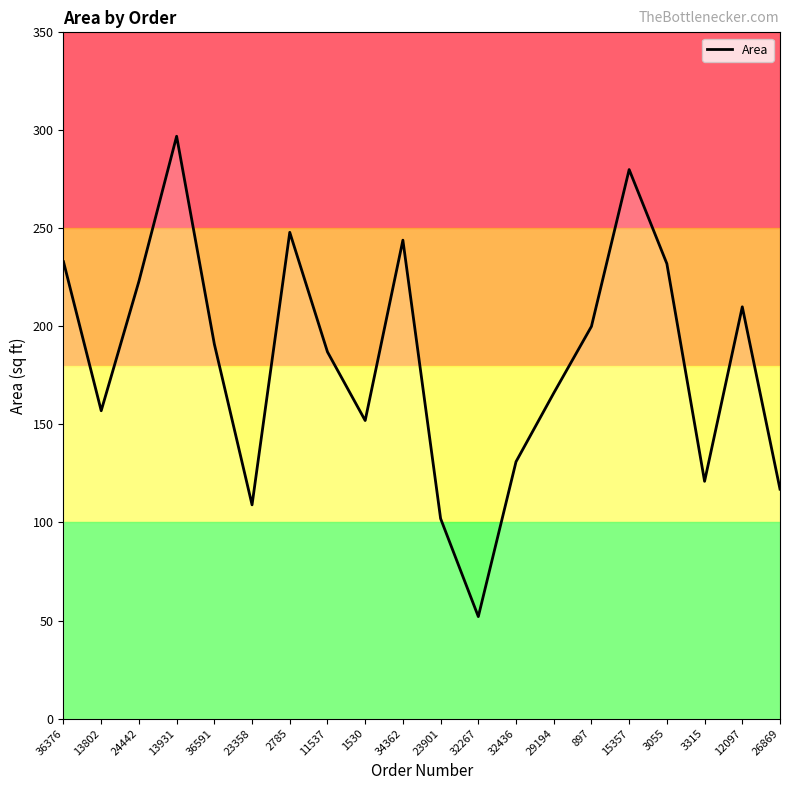

What is the difference between the maximum and minimum values?

245